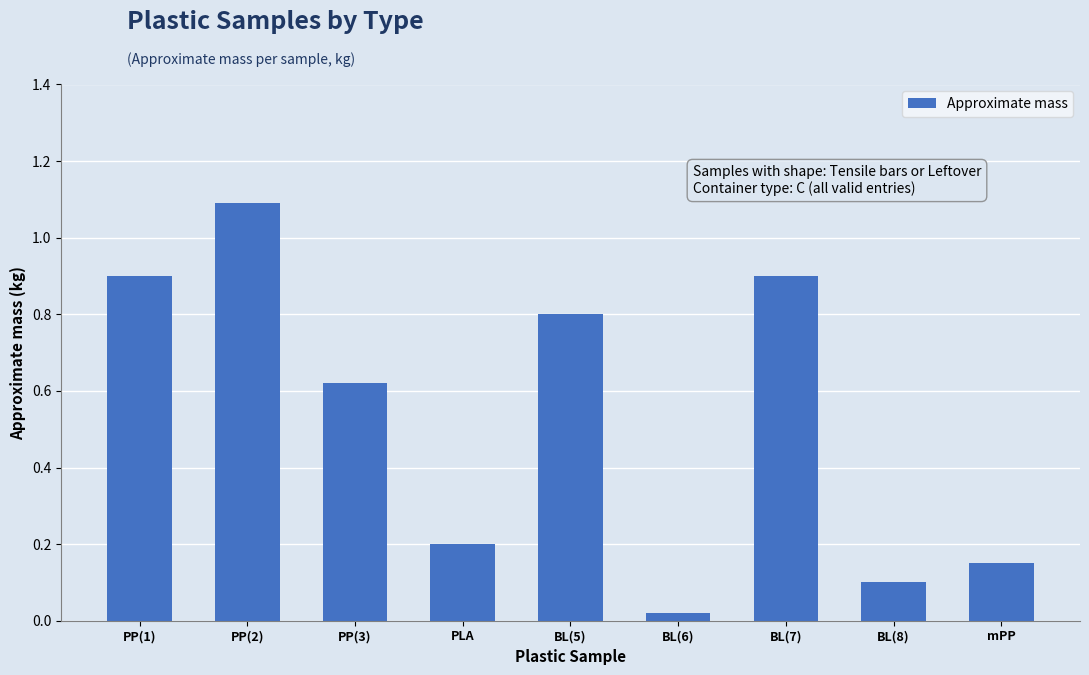

What is the difference between the second highest and second lowest values?

0.8